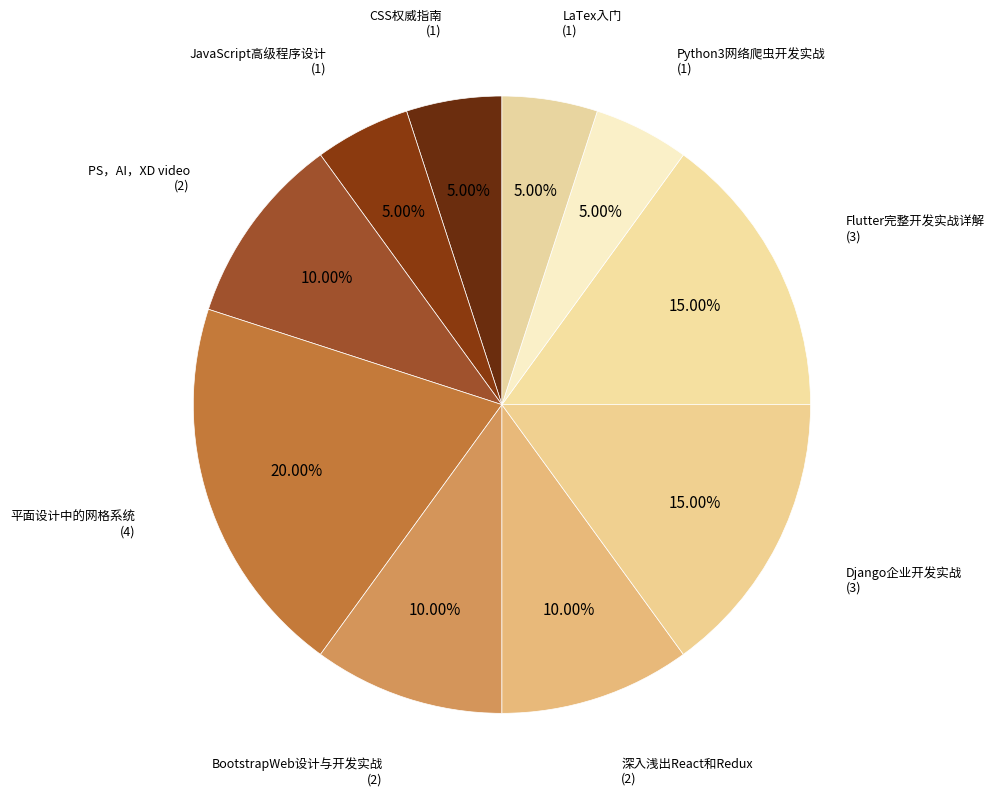

To the nearest percent, what is the average slice percentage?

10%